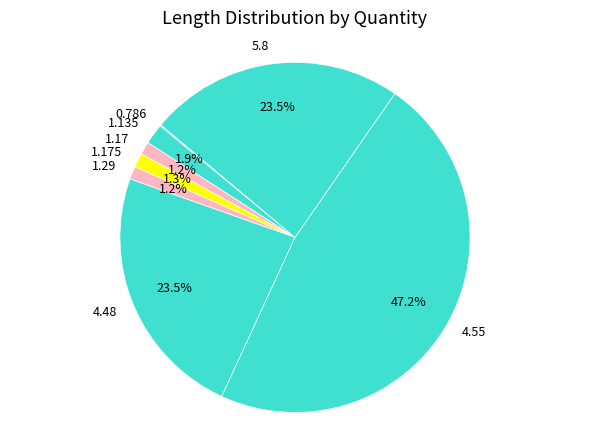

Is there any slice that represents more than half of the pie?

No